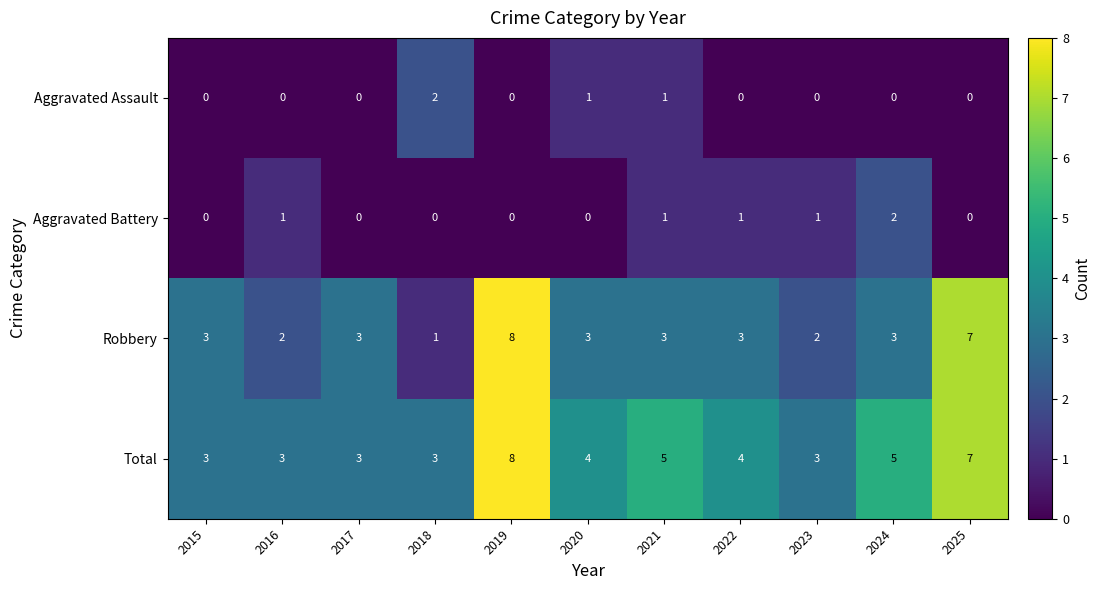

How many categories are shown in the chart?

11